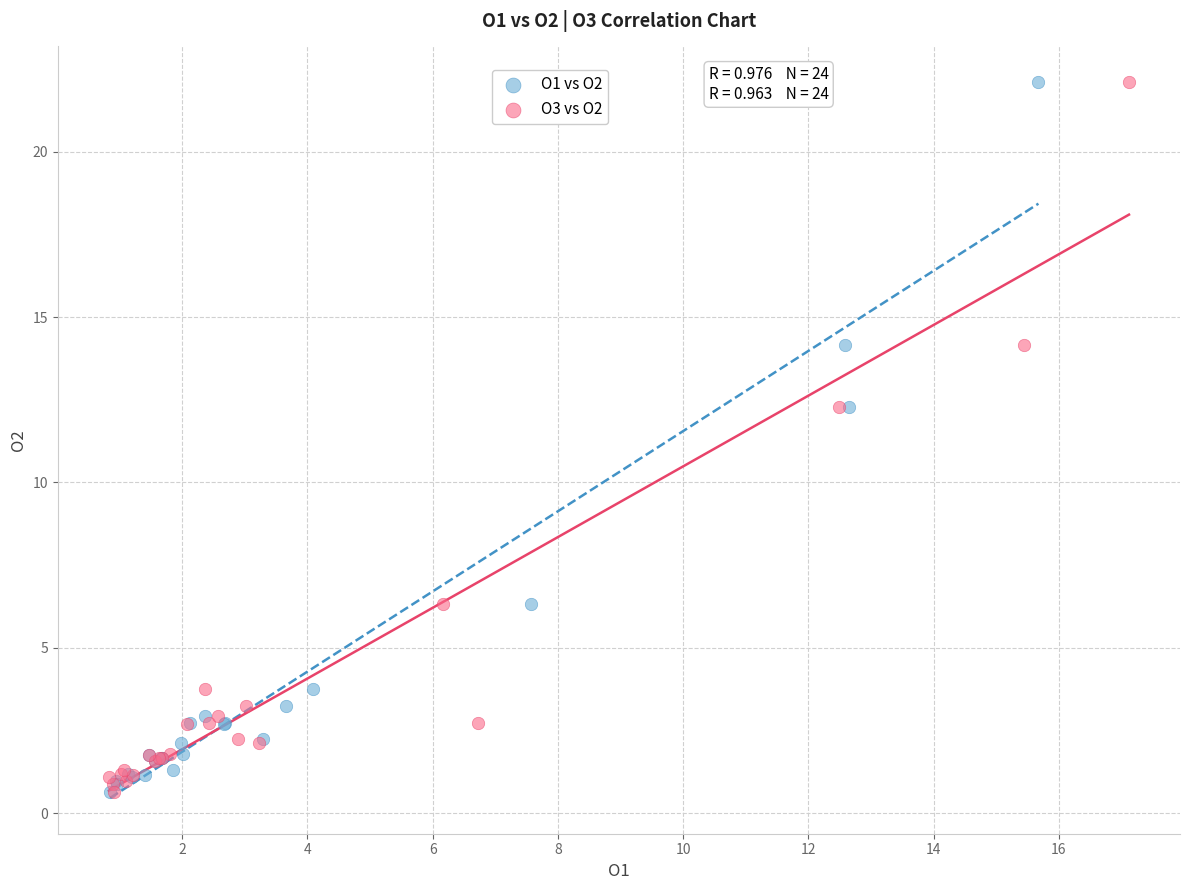

What are all the series names shown in the legend?

O1 vs O2, O3 vs O2